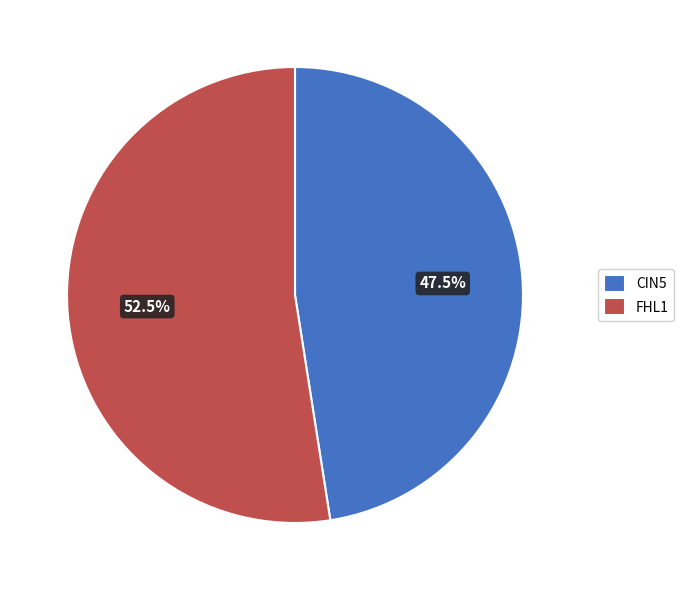

Is there any slice that represents more than half of the pie?

Yes